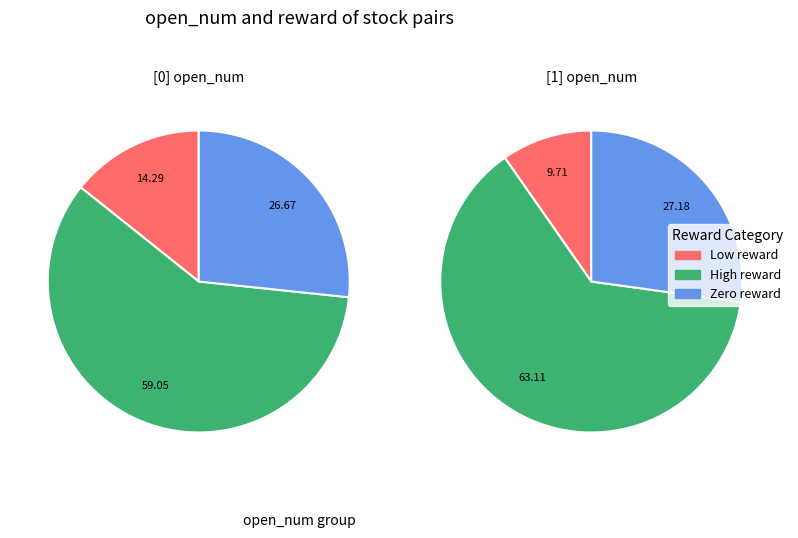

To the nearest percent, what is the combined percentage of [1] and [0]?

100%